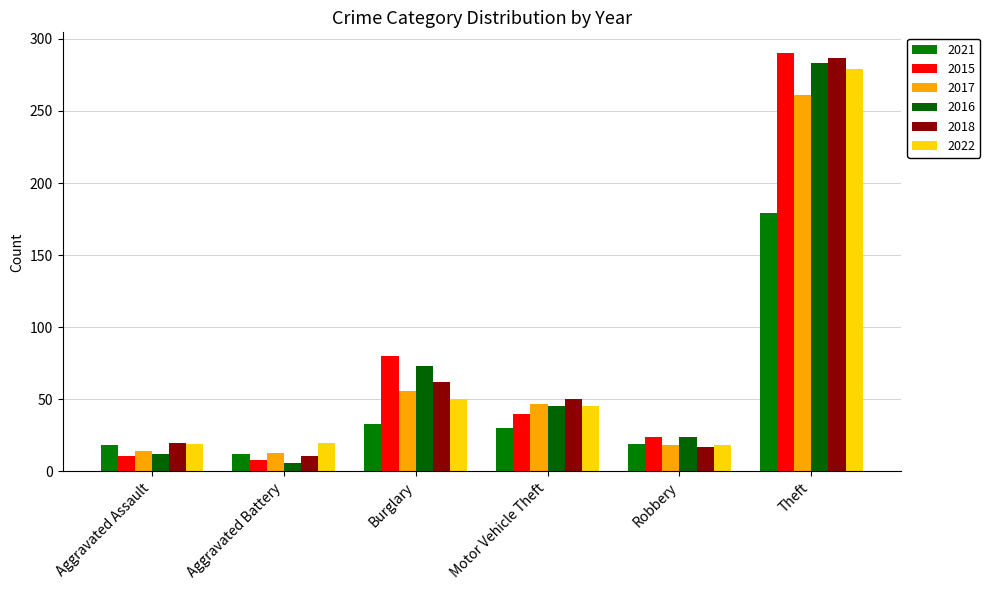

Does the chart contain any negative values?

No